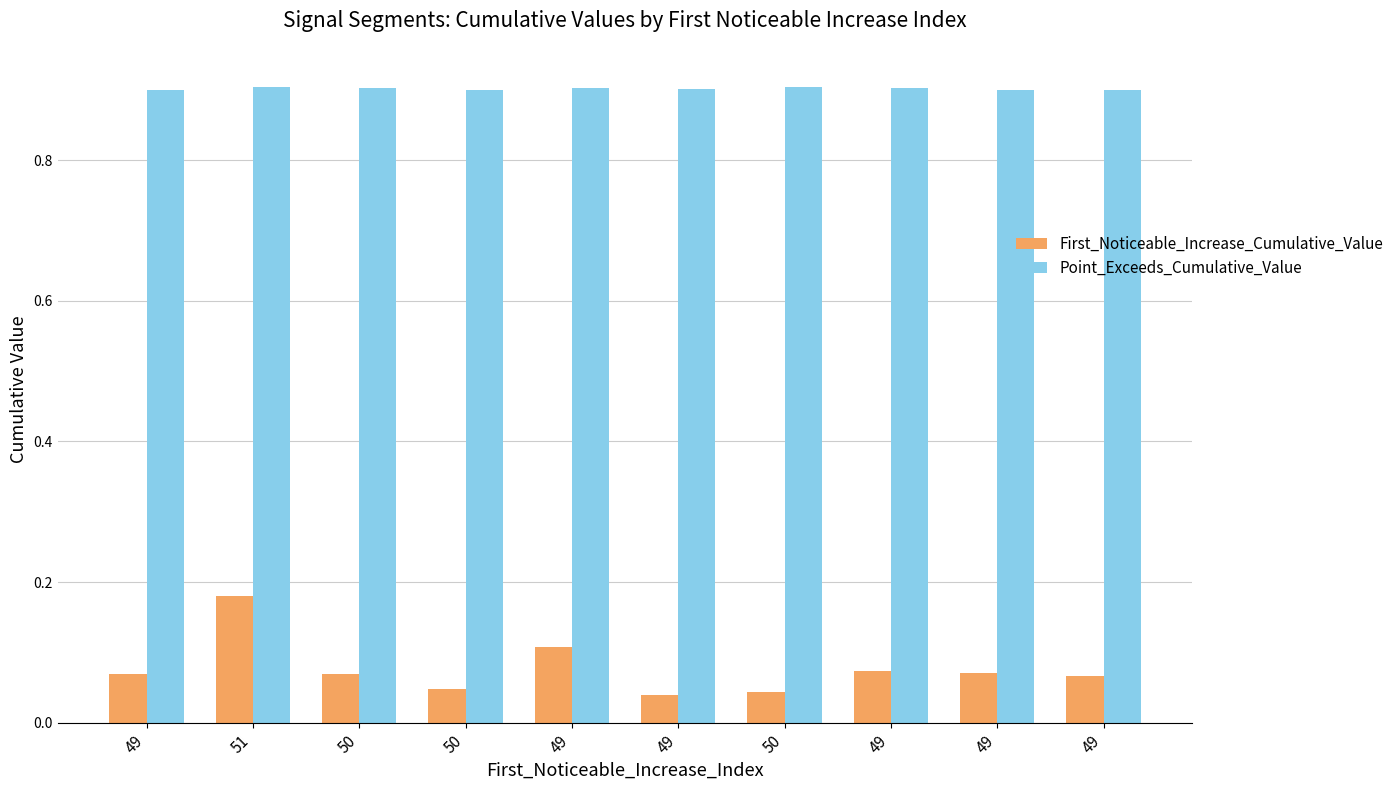

Reading right to left, transcribe all the data shown in this chart.

First_Noticeable_Increase_Cumulative_Value: 0.1	0.1	0.1	0.0	0.0	0.1	0.0	0.1	0.2	0.1
Point_Exceeds_Cumulative_Value: 0.9	0.9	0.9	0.9	0.9	0.9	0.9	0.9	0.9	0.9